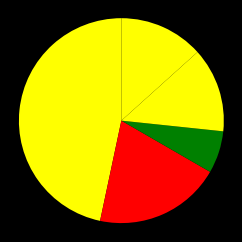

How many segments does this pie chart have?

5